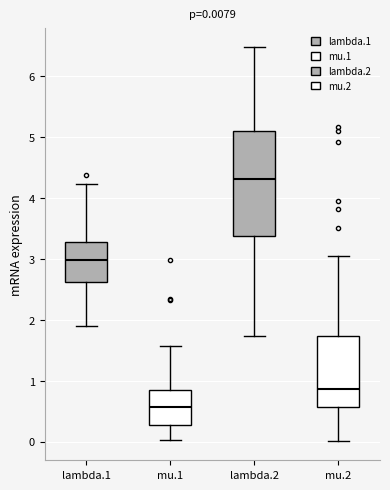

Which box is the tallest, from its lower edge to its upper edge?

lambda.2